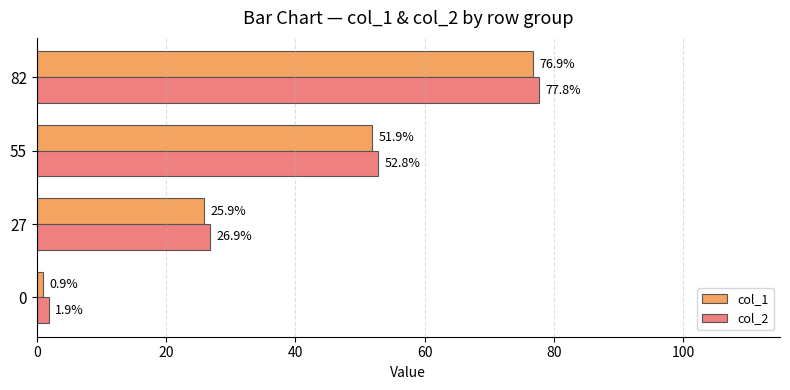

What is the total value across all series at 0?

2.8